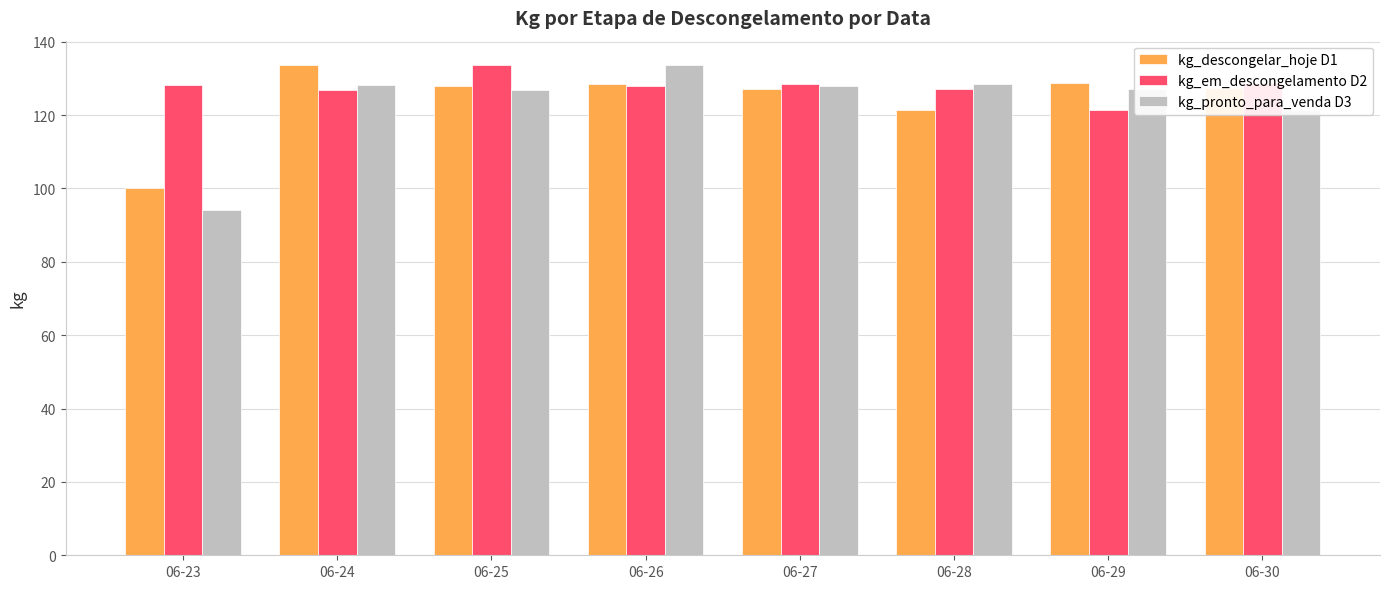

Which series has the largest total across all categories?

kg_em_descongelamento D2